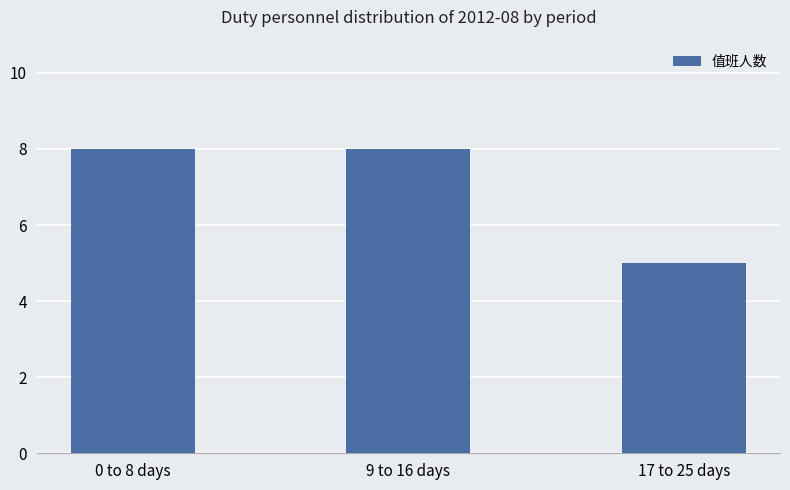

Reading left to right, extract all data points from this chart.

0 to 8 days=8	9 to 16 days=8	17 to 25 days=5